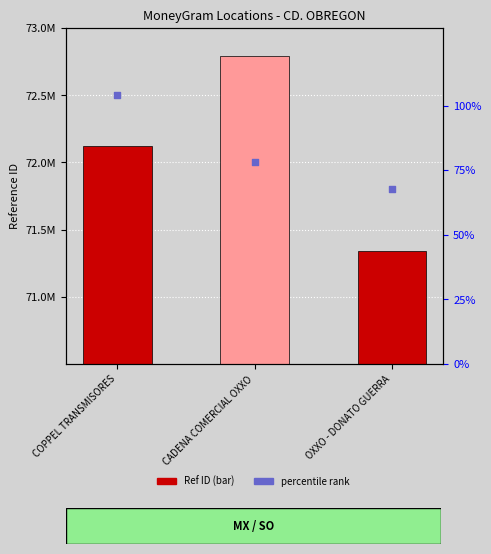

Which series has the widest spread of Y values?

Ref